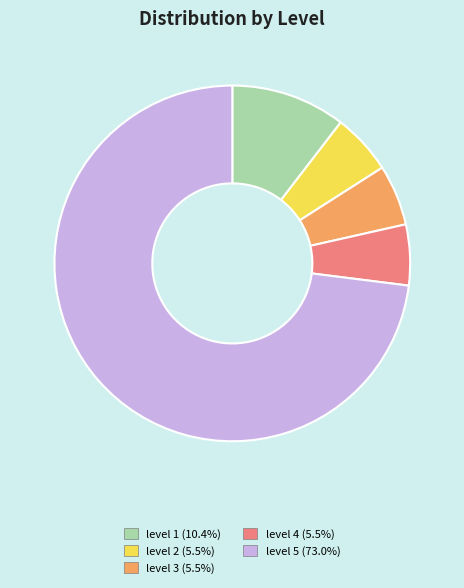

How many segments does this pie chart have?

5